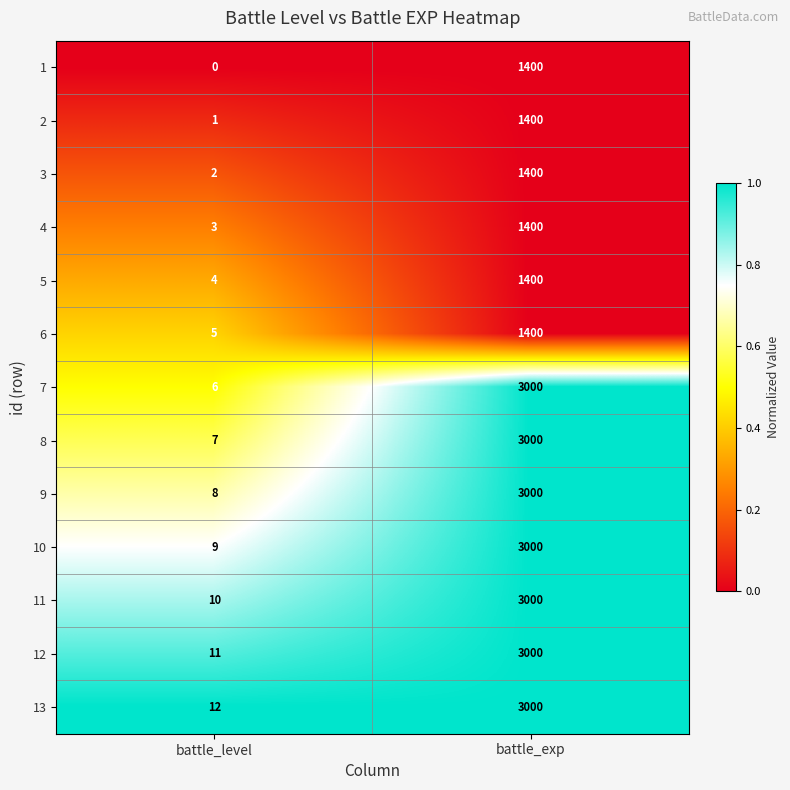

What is the average value of the 3 series?

701